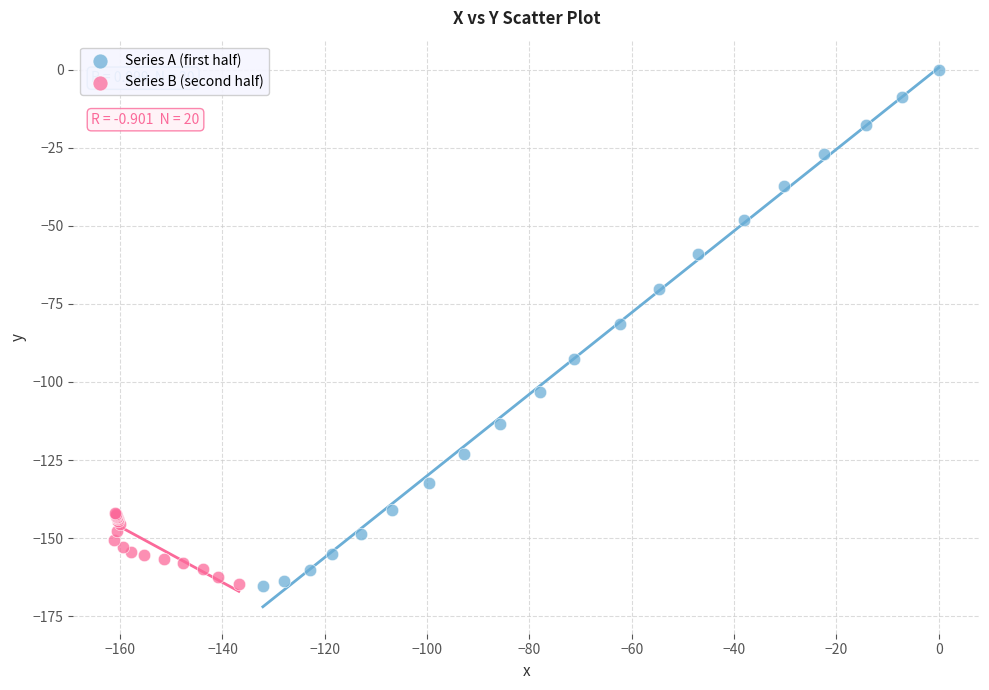

Which series has the largest Y range (max minus min)?

Series A (first half)